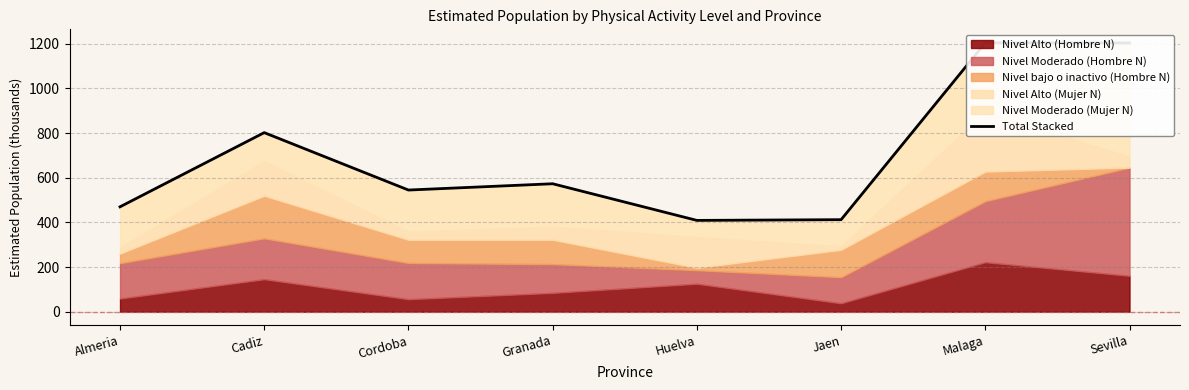

Approximately how many times larger is the value at Sevilla compared to Huelva?

2.9